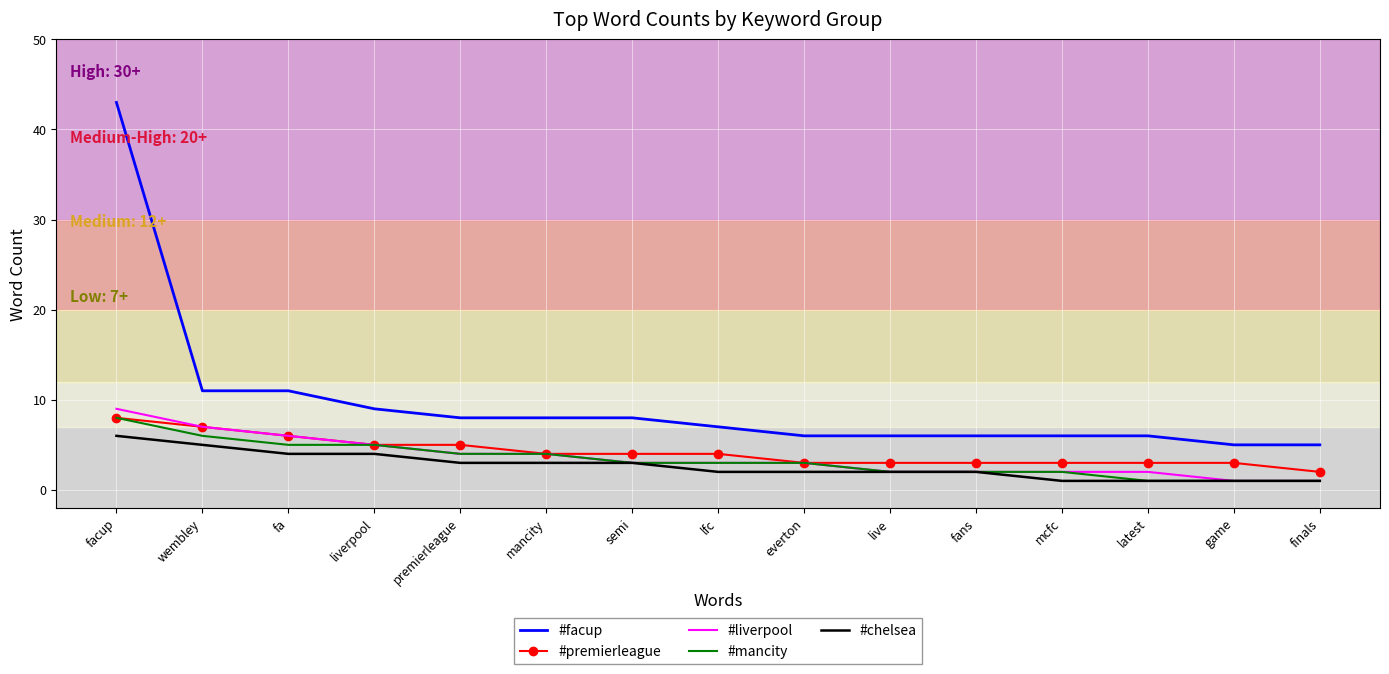

True or false: #facup and #premierleague cross at least once.

False